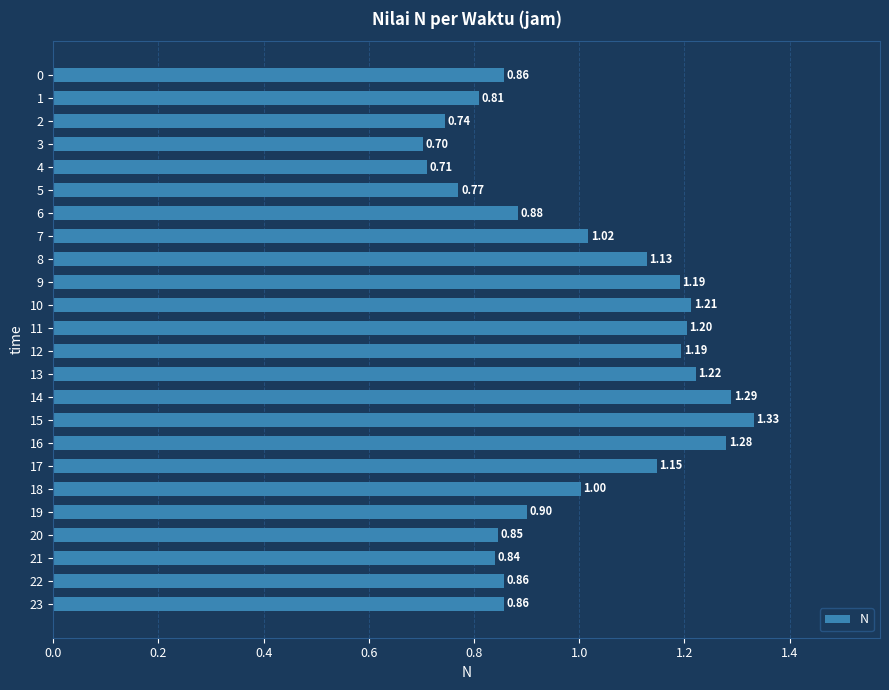

What is the difference between the second highest and minimum values?

0.6